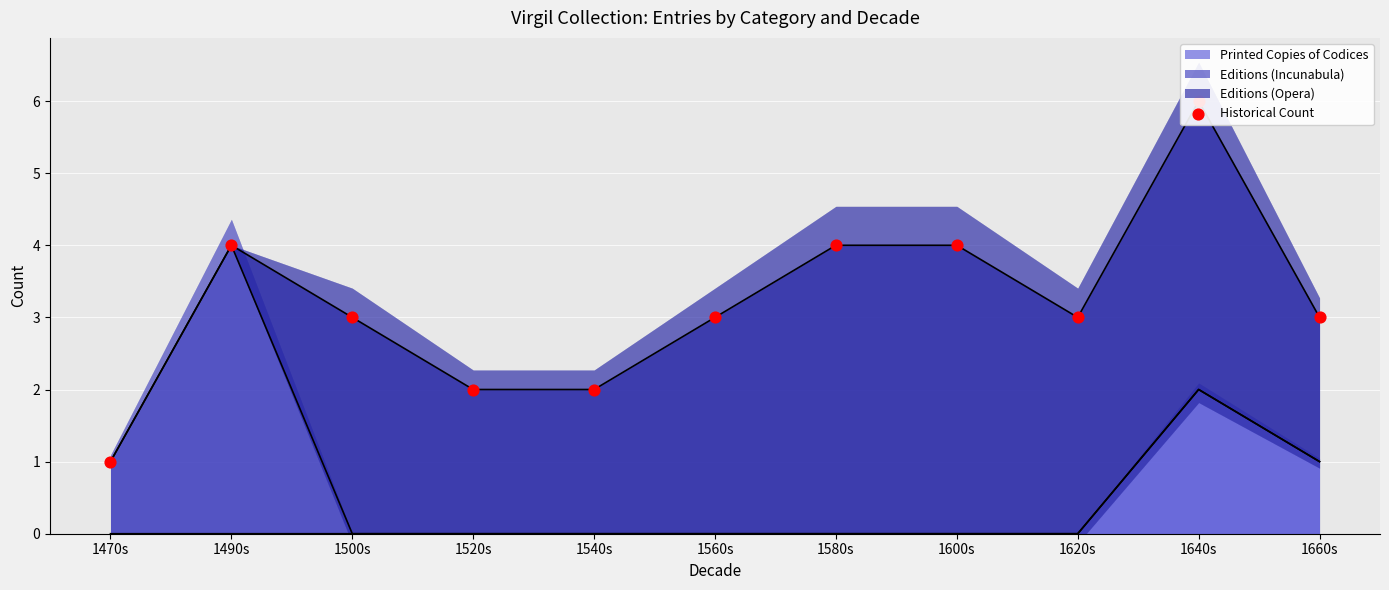

Between 1470s and 1620s, which is larger?

1620s